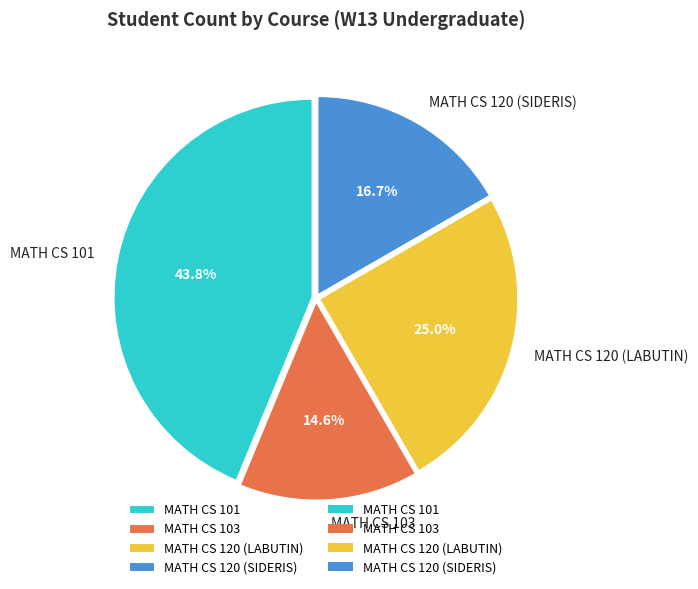

What is the largest slice in the pie chart?

MATH CS 101